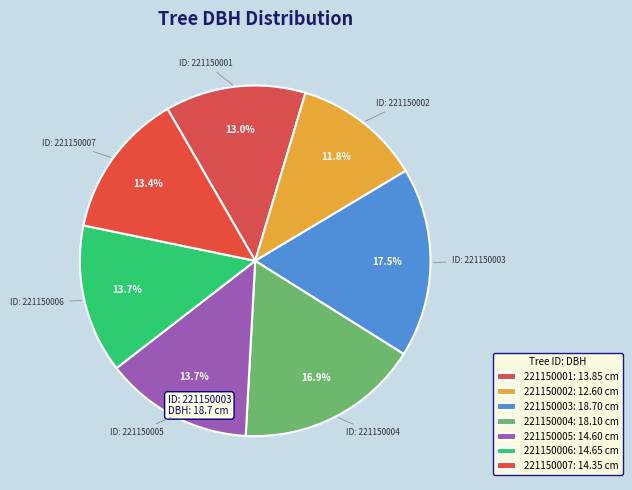

Which slice is the largest?

221150003